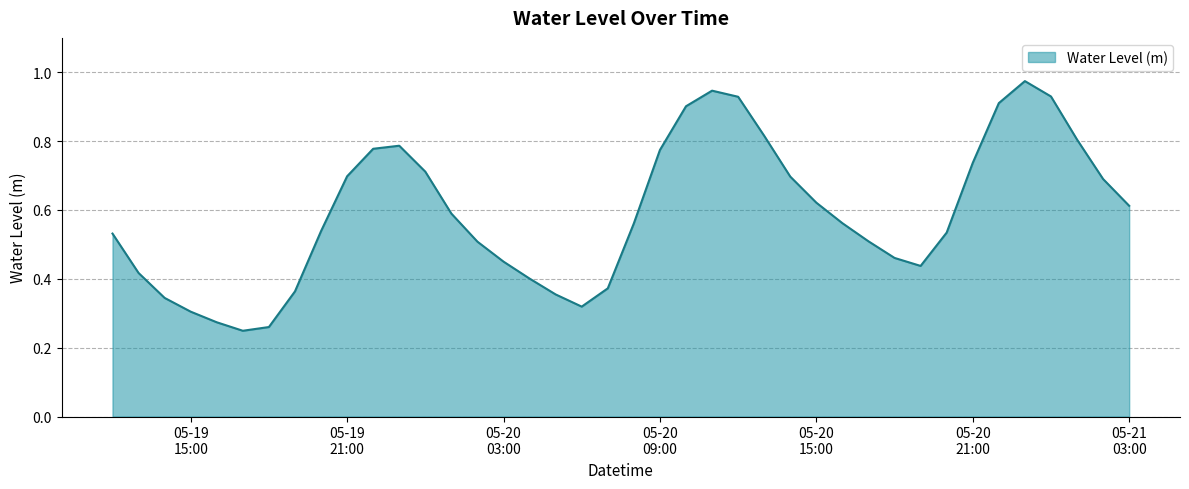

Rank the categories by value from lowest to highest.

2024-05-19 17:00:00, 2024-05-19 18:00:00, 2024-05-19 16:00:00, 2024-05-19 15:00:00, 2024-05-20 06:00:00, 2024-05-19 14:00:00, 2024-05-20 05:00:00, 2024-05-19 19:00:00, 2024-05-20 07:00:00, 2024-05-20 04:00:00, 2024-05-19 13:00:00, 2024-05-20 19:00:00, 2024-05-20 03:00:00, 2024-05-20 18:00:00, 2024-05-20 02:00:00, 2024-05-20 17:00:00, 2024-05-19 12:00:00, 2024-05-20 20:00:00, 2024-05-19 20:00:00, 2024-05-20 08:00:00, 2024-05-20 16:00:00, 2024-05-20 01:00:00, 2024-05-21 03:00:00, 2024-05-20 15:00:00, 2024-05-21 02:00:00, 2024-05-20 14:00:00, 2024-05-19 21:00:00, 2024-05-20 00:00:00, 2024-05-20 21:00:00, 2024-05-20 09:00:00, 2024-05-19 22:00:00, 2024-05-19 23:00:00, 2024-05-21 01:00:00, 2024-05-20 13:00:00, 2024-05-20 10:00:00, 2024-05-20 22:00:00, 2024-05-20 12:00:00, 2024-05-21 00:00:00, 2024-05-20 11:00:00, 2024-05-20 23:00:00